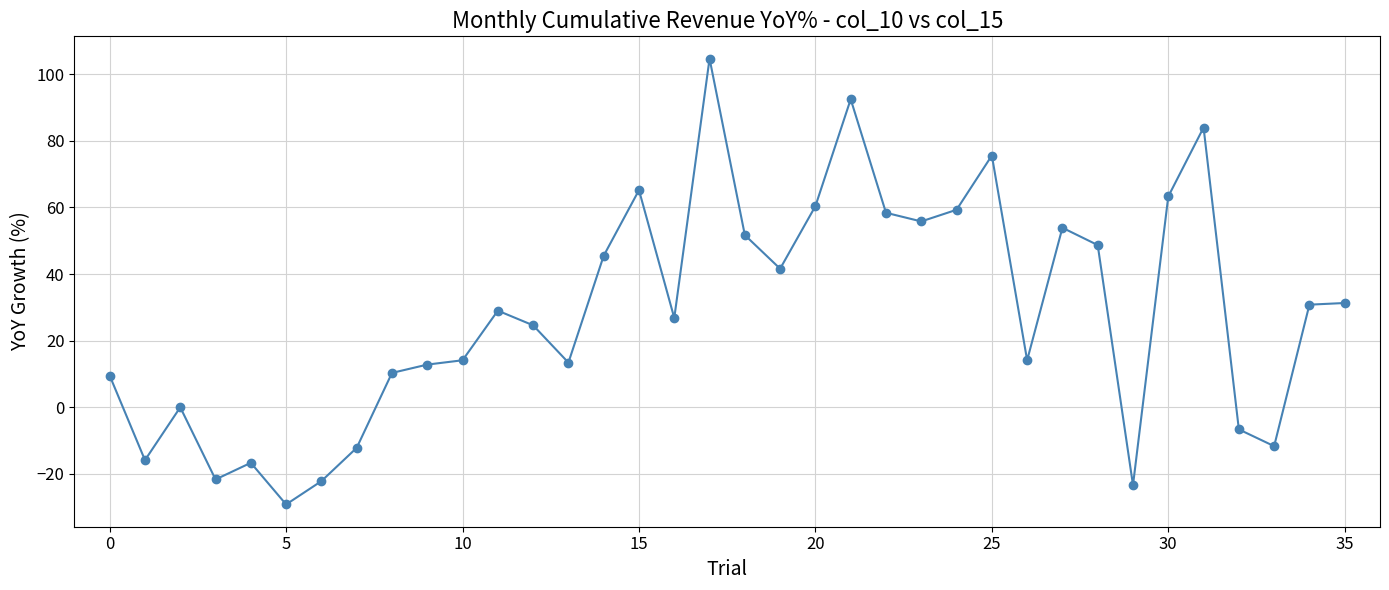

What is the average value?

28.3